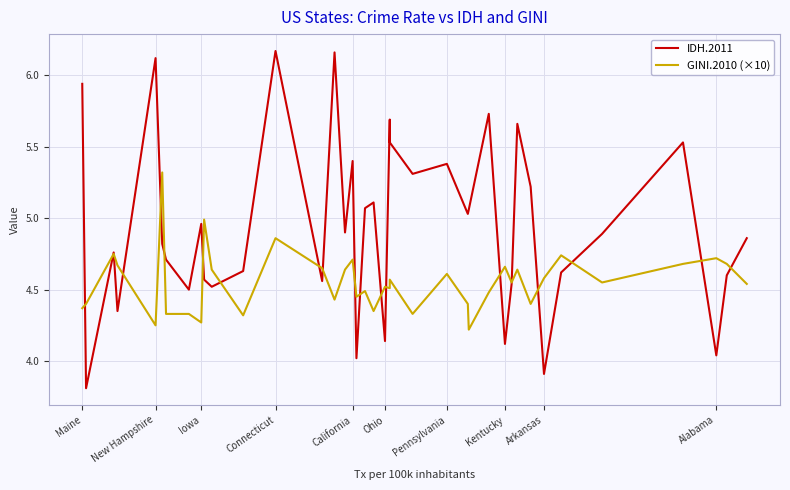

True or false: GINI.2010 (×10) has a value of 8.4 at Connecticut.

False